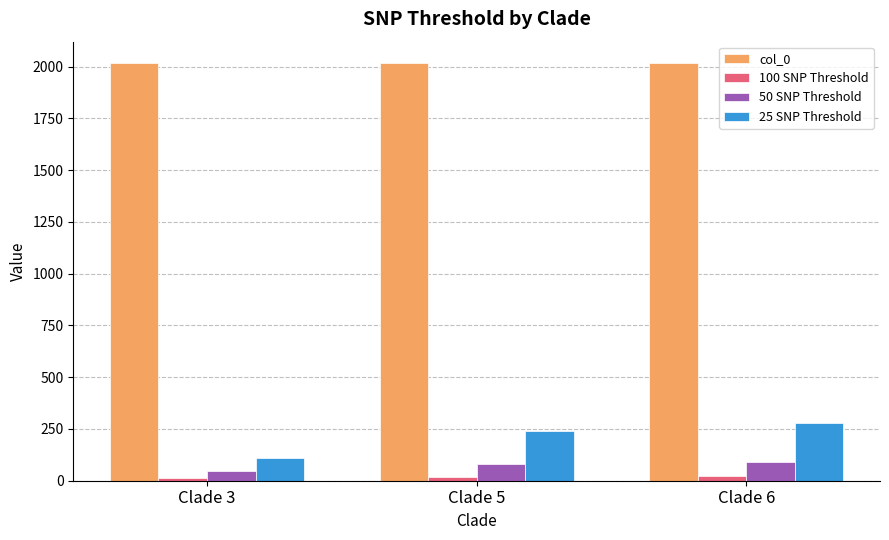

What are all the series names shown in the legend?

col_0, 100 SNP Threshold, 50 SNP Threshold, 25 SNP Threshold